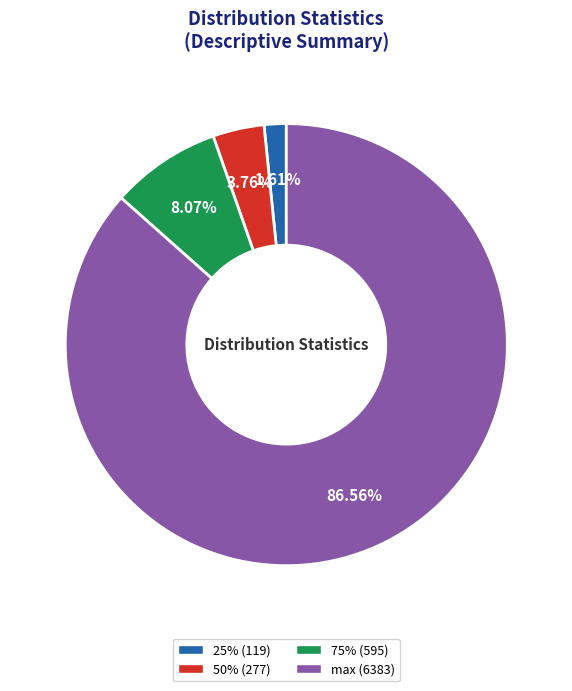

To the nearest percent, what is the combined percentage of 75% (595) and max (6383)?

95%